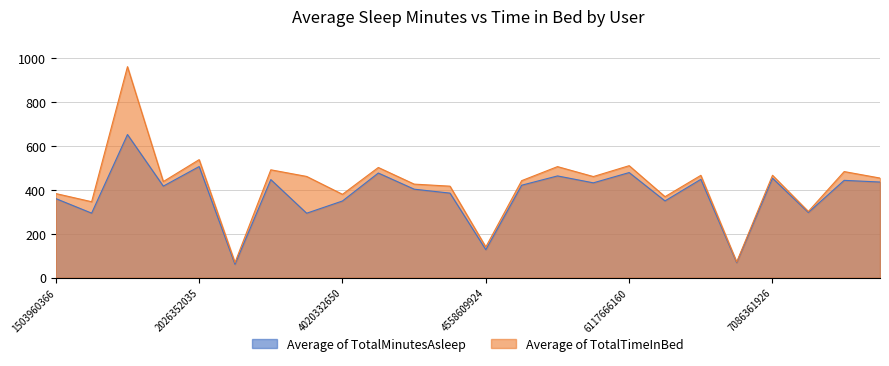

What is the lowest value of the Average of TotalTimeInBed series?

69.0